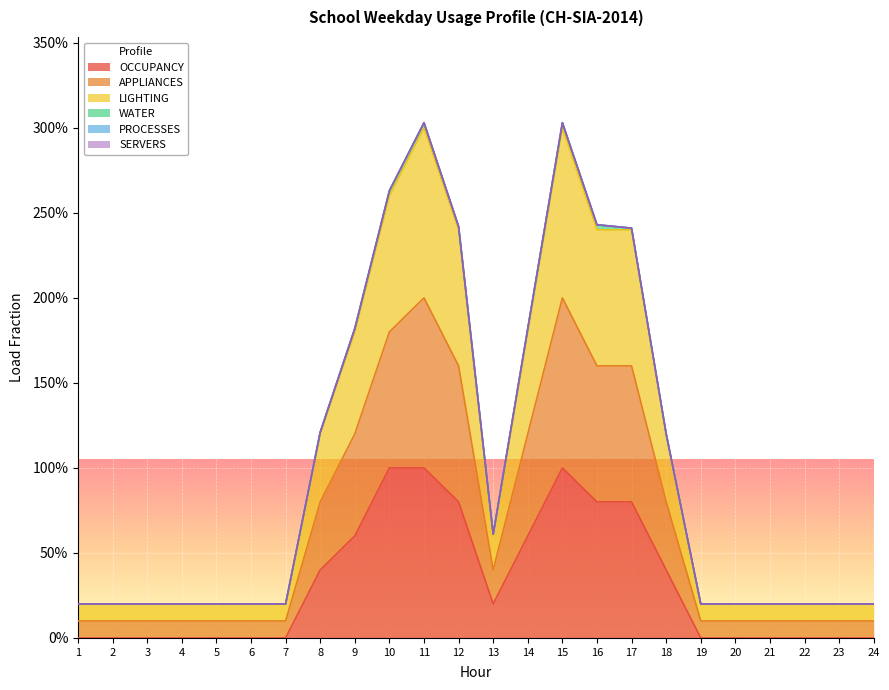

Does the chart display data point markers on the line(s)?

No